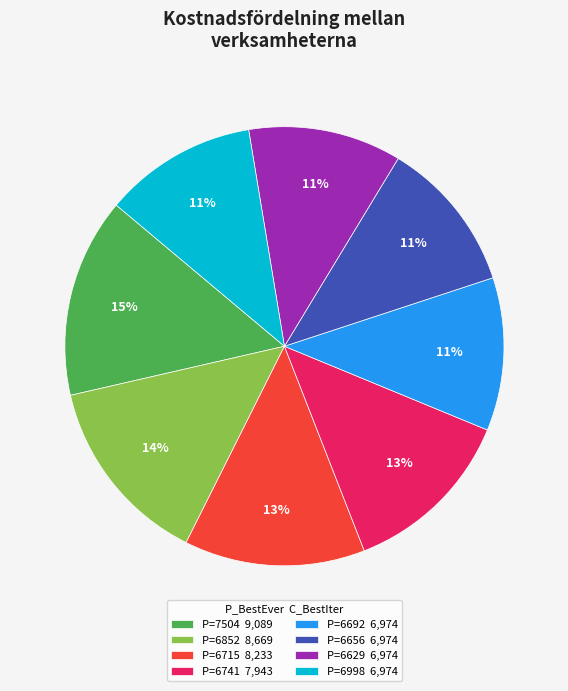

To the nearest percent, what is the combined percentage of P=6629 6,974 and P=6741 7,943?

24%